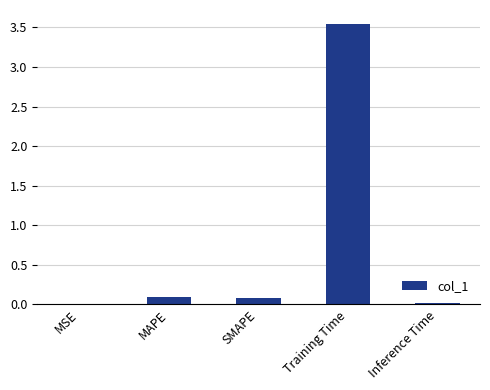

Is it true that the value at MAPE is 0.1?

True